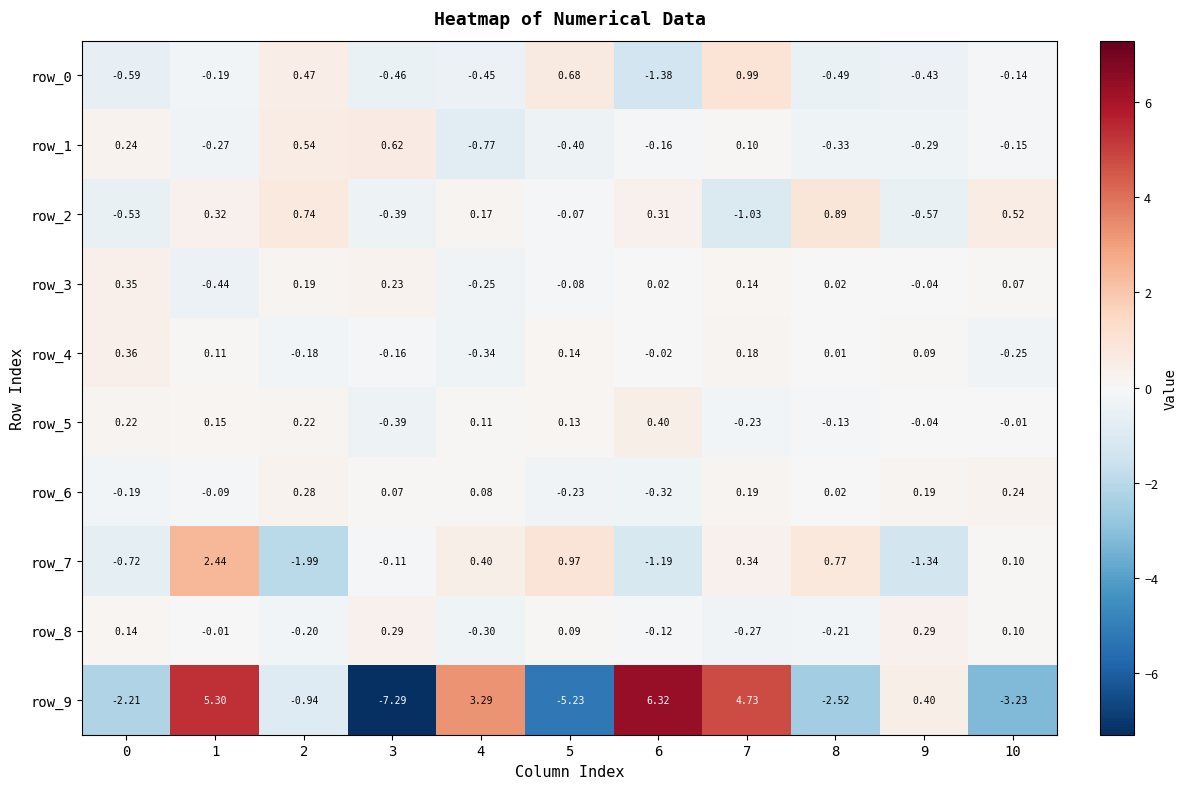

Count the number of data series in this chart.

10